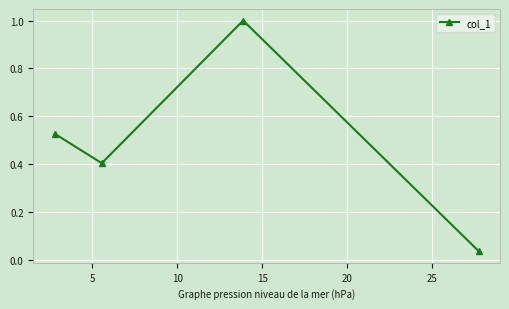

How many interior local valleys (lower than both neighbors) does the data have?

1